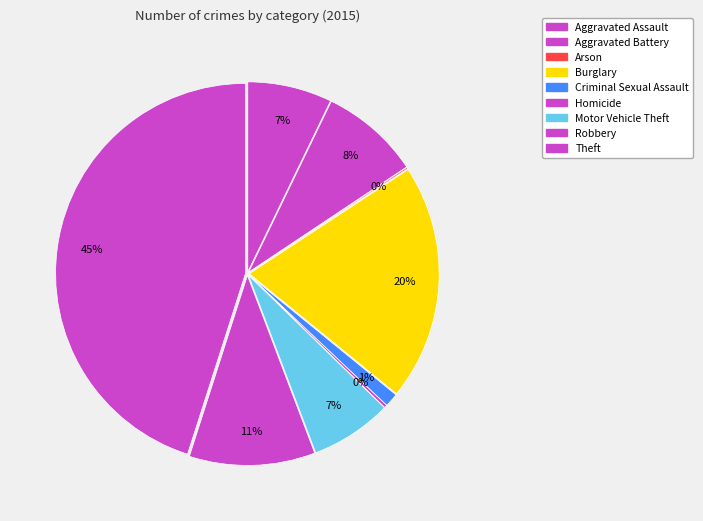

Is Theft the majority of the pie?

No